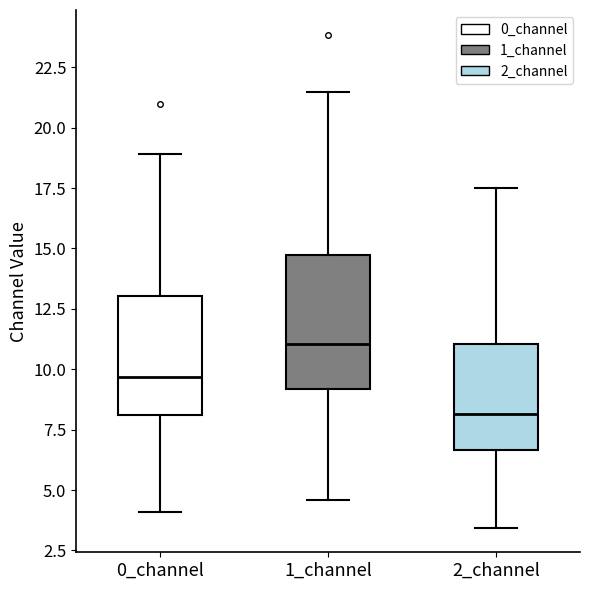

Reading left to right, read every box against the y-axis: the position of its median line, the range the box covers, and the ends of its whiskers. The values are not printed on the chart, so give them approximately, as read against the axis.

0_channel: median 9.5, box 8.0 to 13.0, whiskers 4.0 to 19.0
1_channel: median 11.0, box 9.0 to 14.5, whiskers 4.5 to 21.5
2_channel: median 8.0, box 6.5 to 11.0, whiskers 3.5 to 17.5